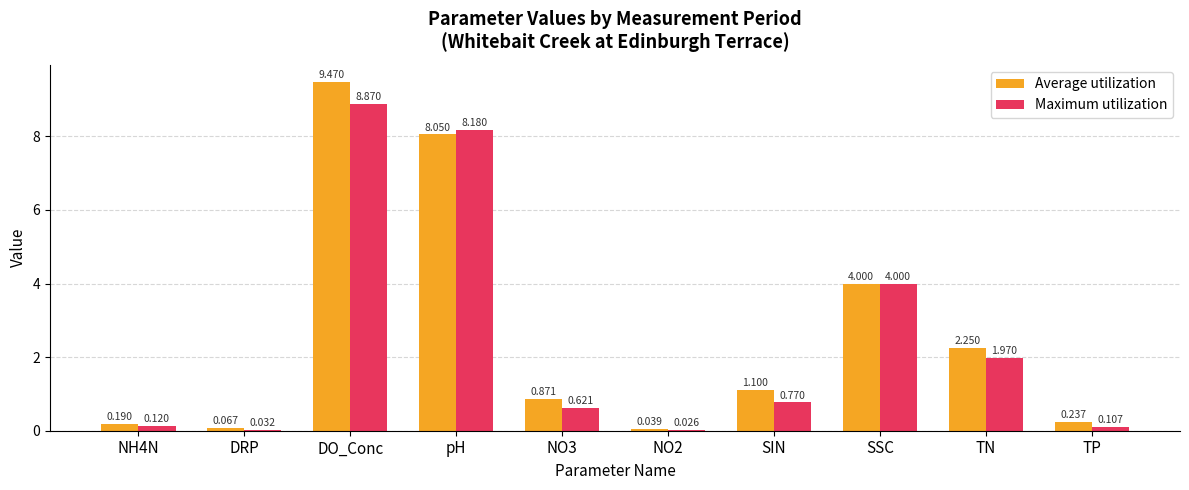

Which series has the largest total across all categories?

Average utilization